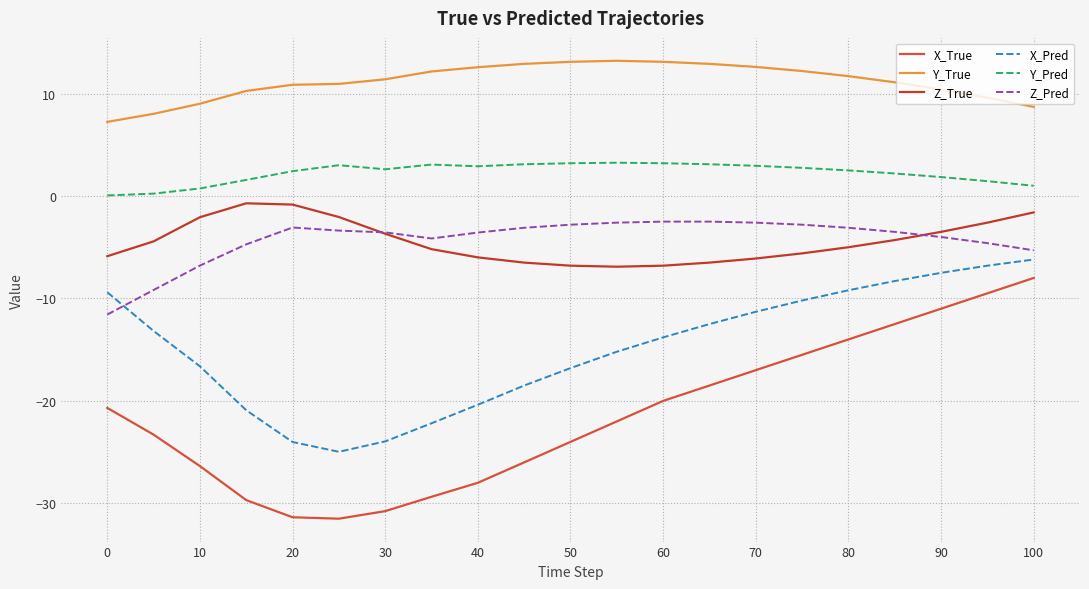

How many lines are shown in the chart?

6